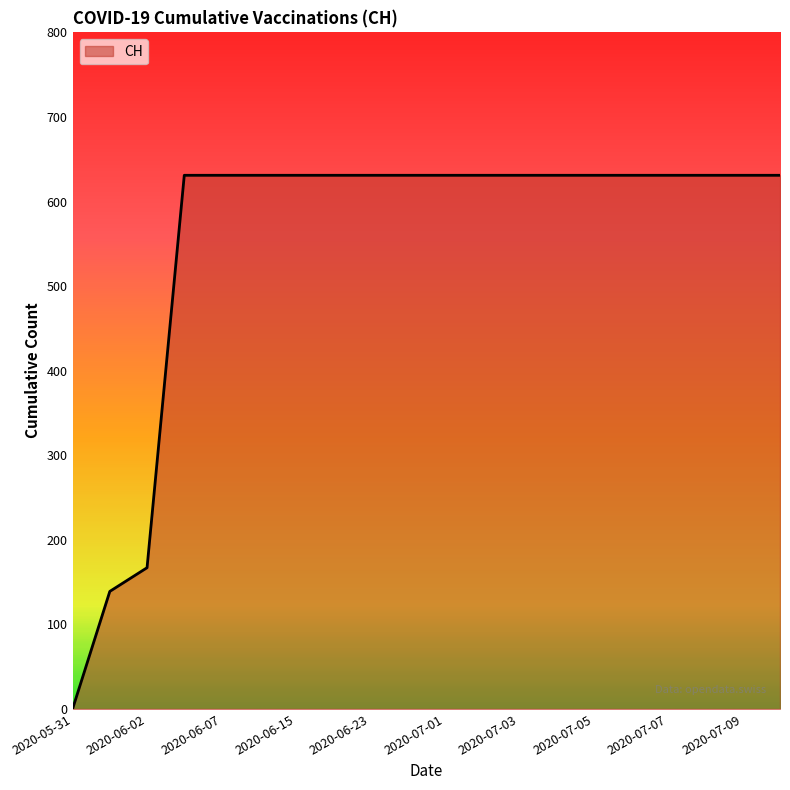

What is the difference between the maximum and minimum values?

631